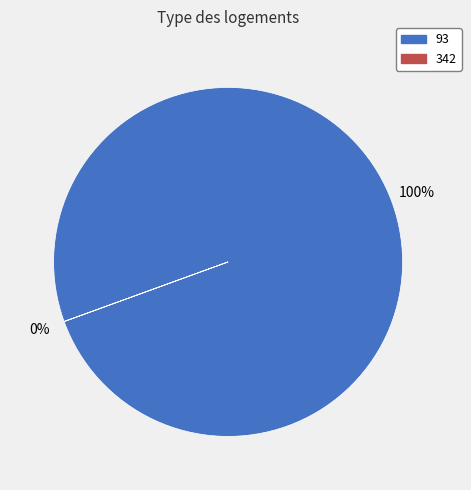

What percentage is the 93 slice, to the nearest percent?

100%